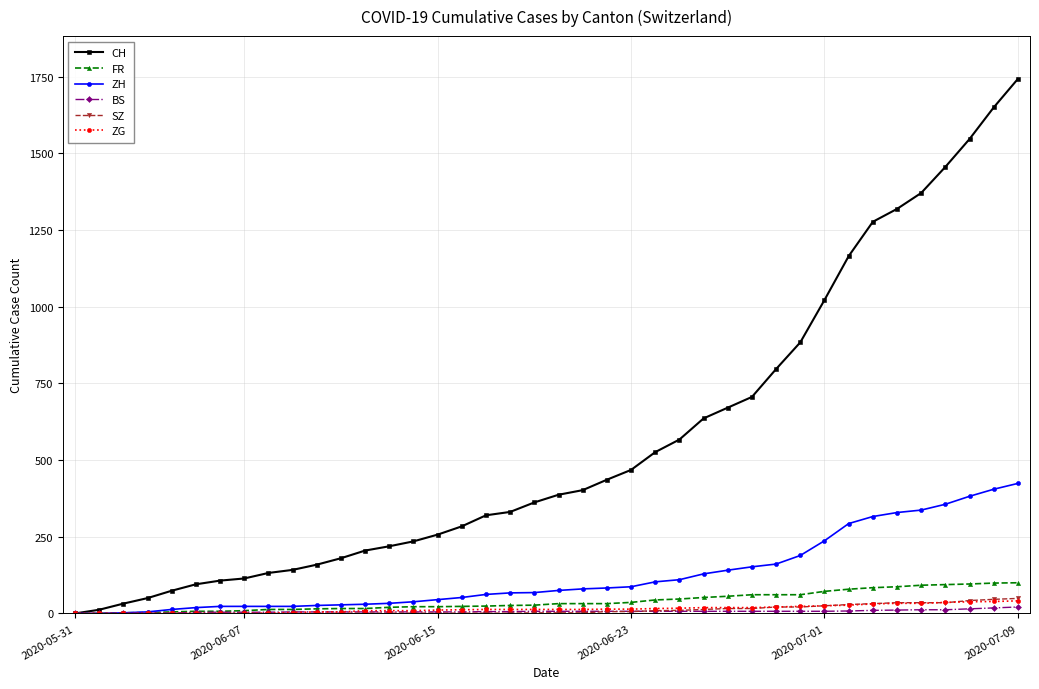

What is the greatest value displayed?

1743